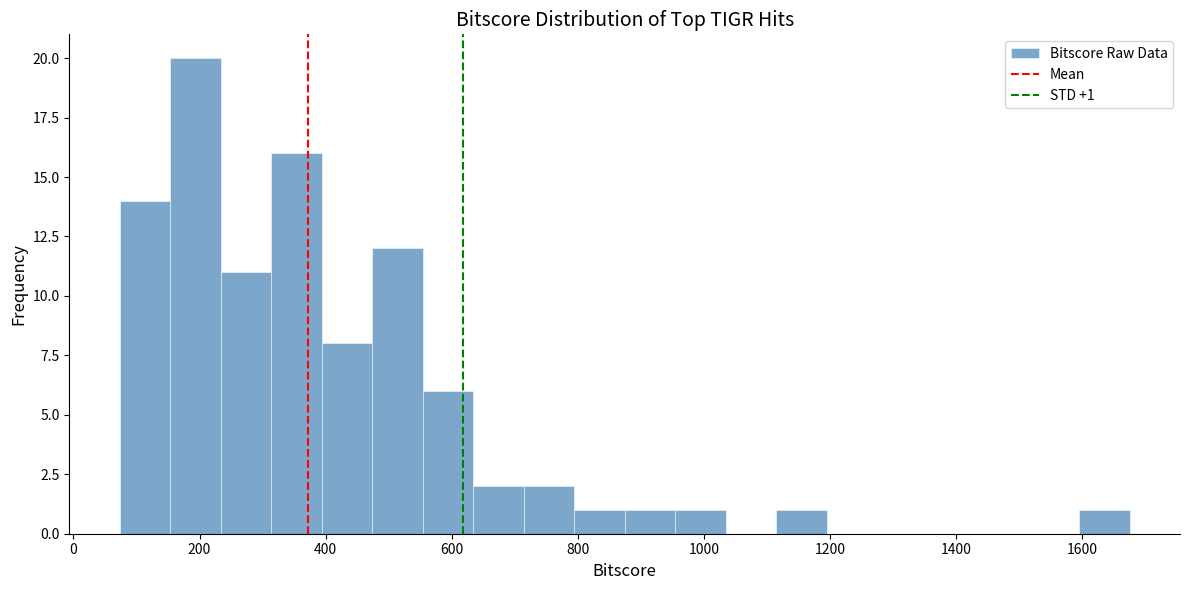

Which range on the x-axis has the tallest bar?

160 to 240